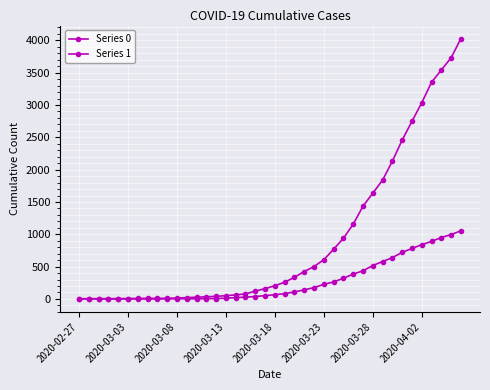

At which label does Series 1 reach its minimum?

2020-02-27